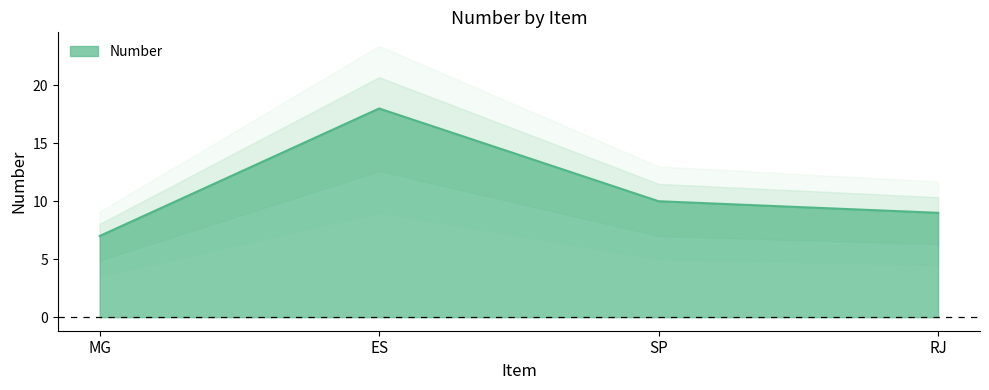

Rank the categories by value from lowest to highest.

MG, RJ, SP, ES